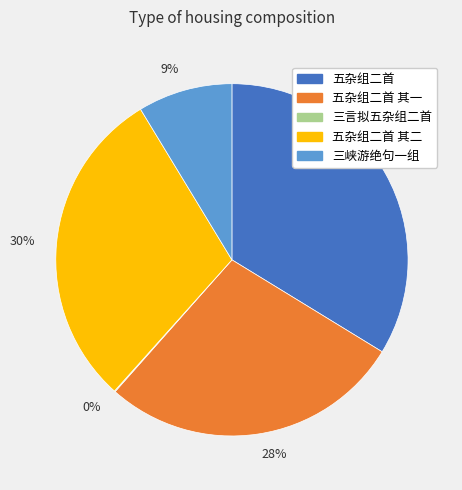

True or false: 28% accounts for 17% of the total.

False